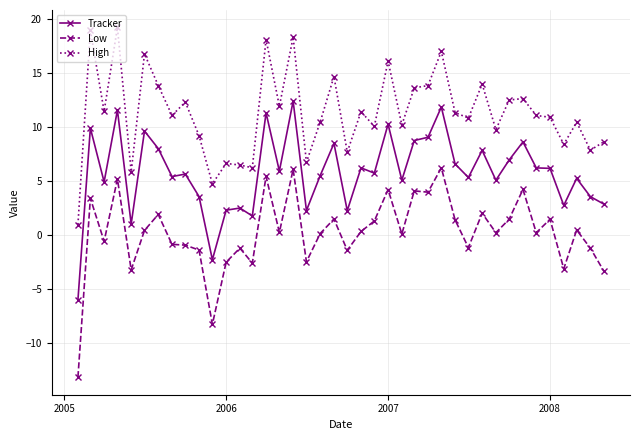

What is the value of the Tracker point at the 14th from the left?

1.7